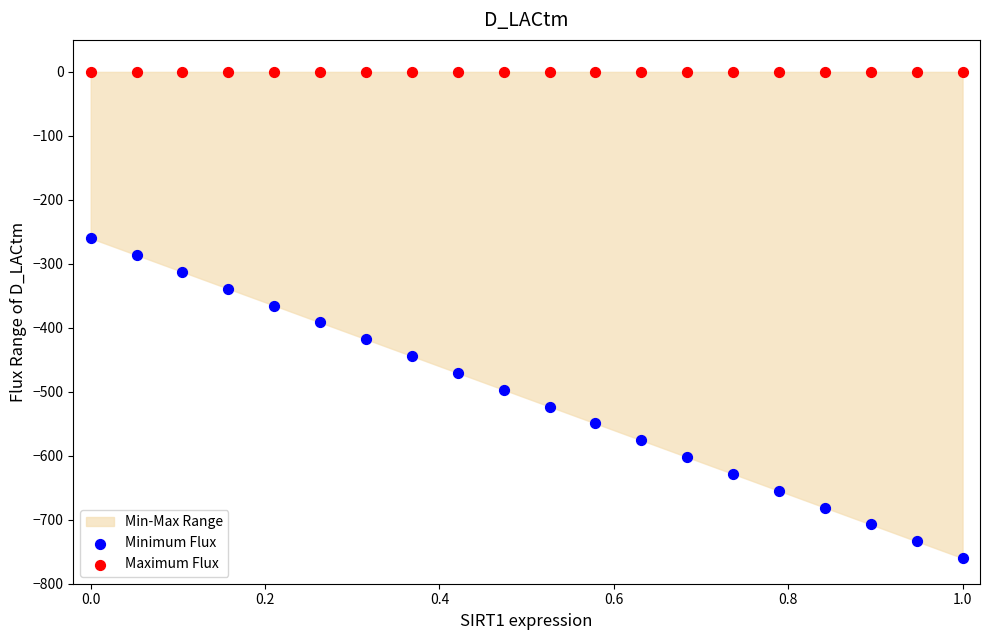

Which series reaches the maximum Y coordinate?

Maximum Flux